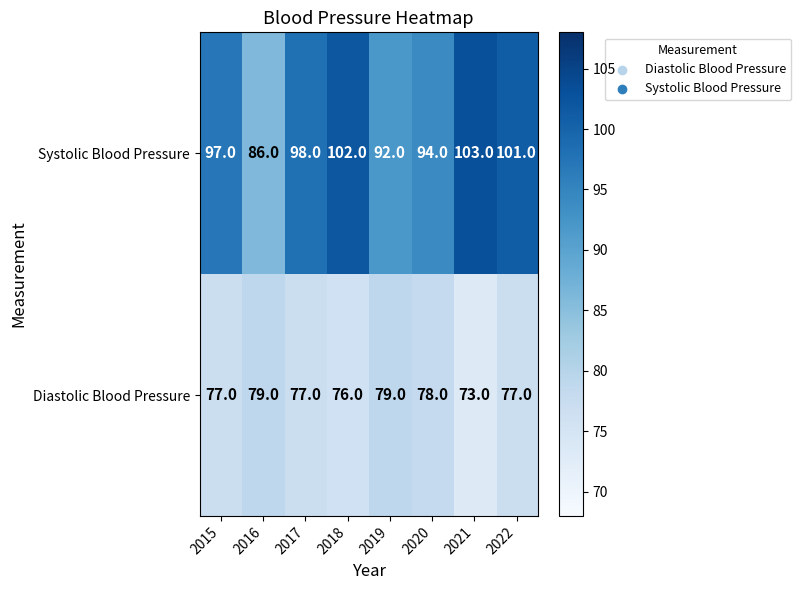

True or false: Diastolic Blood Pressure has a value of 126 at 2018.

False